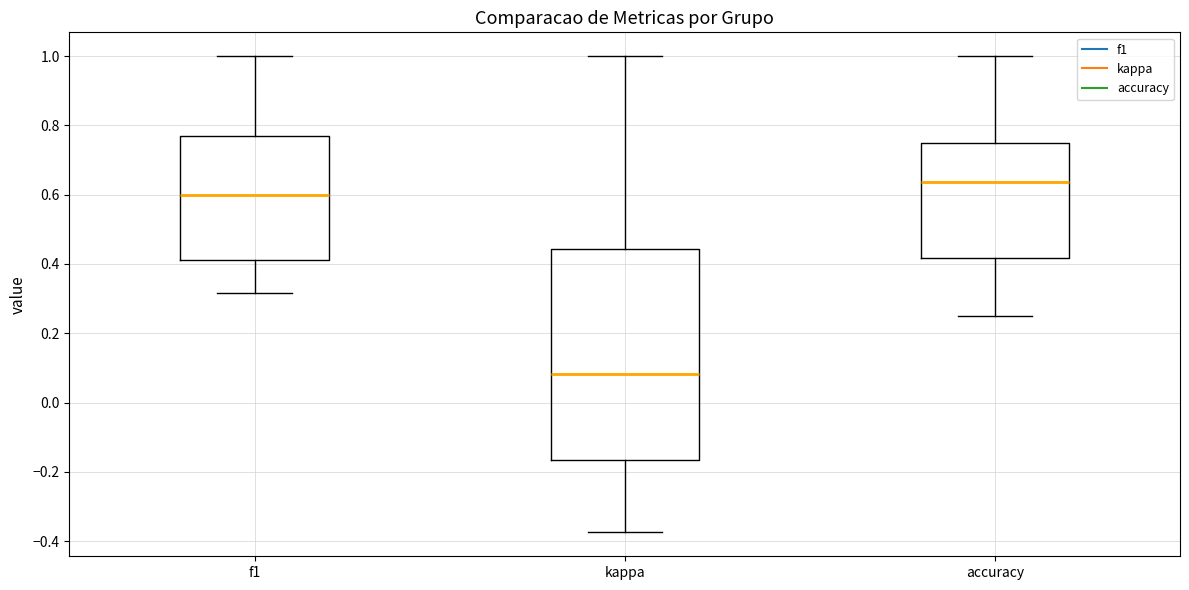

Reading left to right, read every box against the y-axis: the position of its median line, the range the box covers, and the ends of its whiskers. The values are not printed on the chart, so give them approximately, as read against the axis.

f1: median 0.60, box 0.42 to 0.76, whiskers 0.32 to 1.00
kappa: median 0.08, box -0.16 to 0.44, whiskers -0.38 to 1.00
accuracy: median 0.64, box 0.42 to 0.76, whiskers 0.26 to 1.00